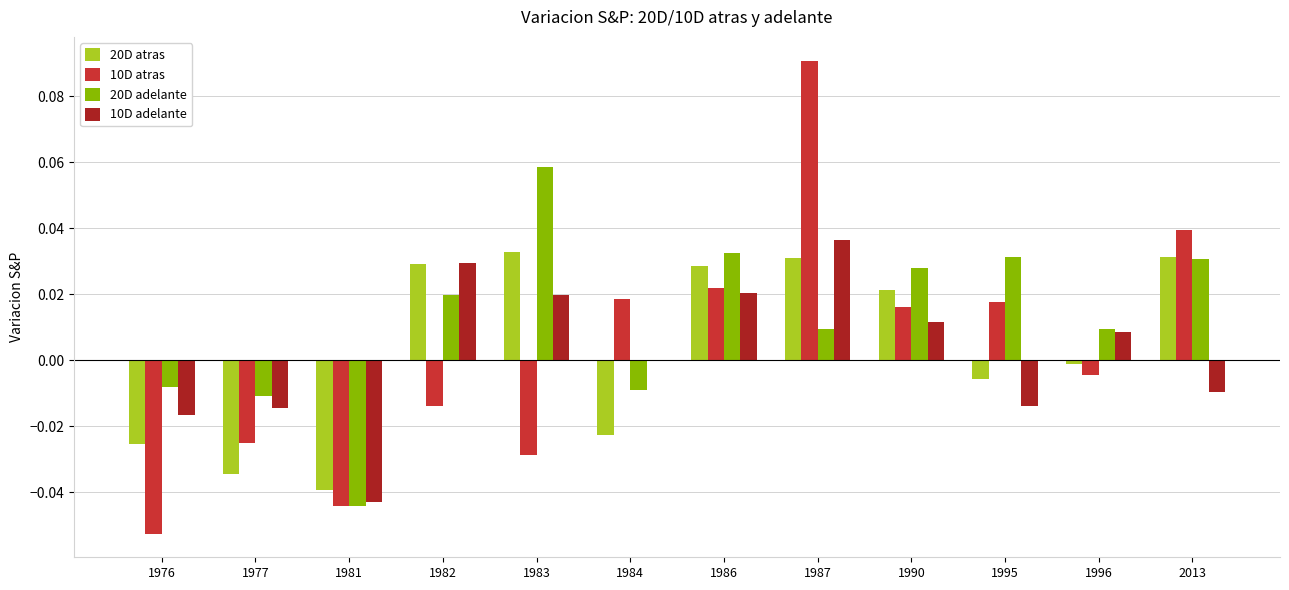

Is it true that 20D atras equals -0.0 at 1977?

True